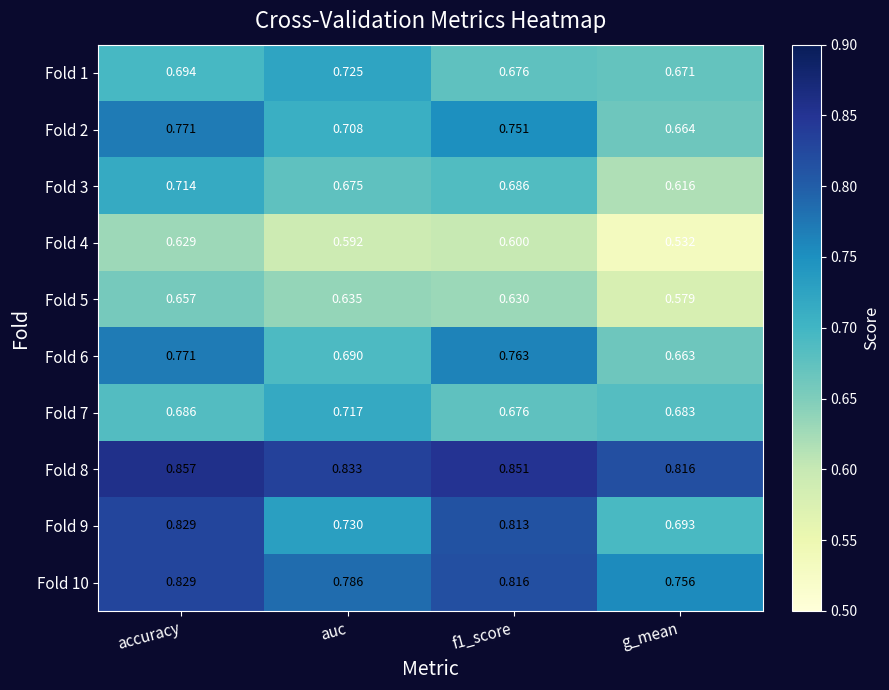

Is the value of Fold 7 at f1_score greater than the value of Fold 2 at accuracy?

No